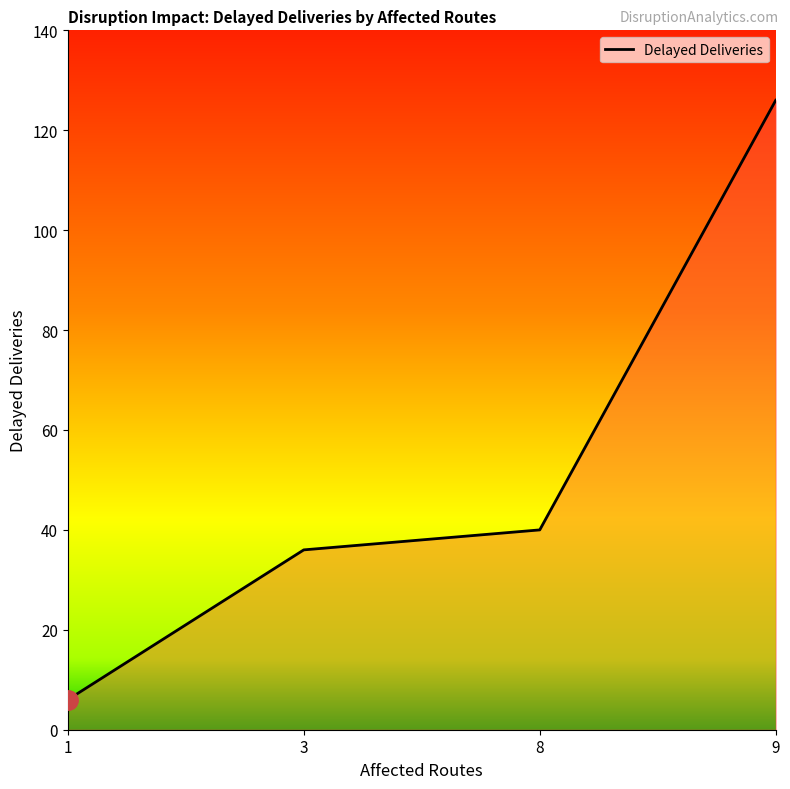

How many distinct data groups are displayed?

1